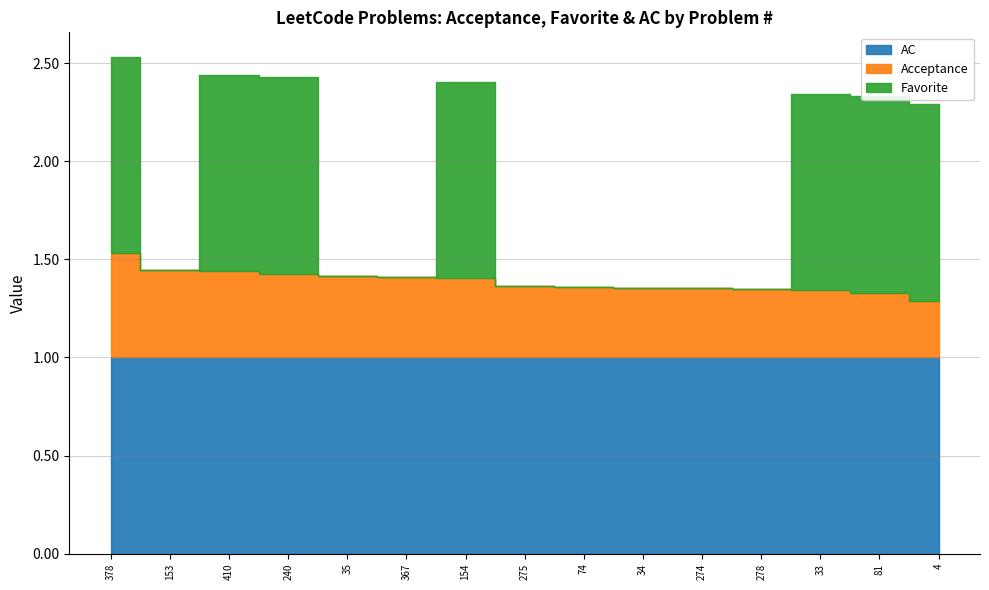

How many lines are shown in the chart?

3